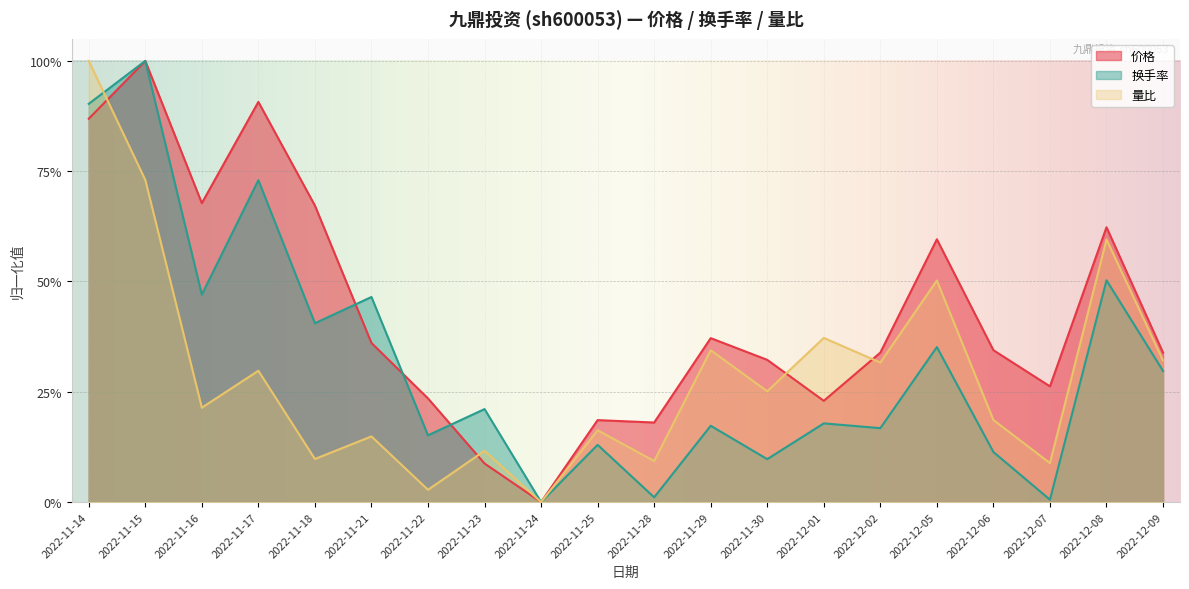

Is it true that 换手率 equals 0.2 at 2022-12-09?

False